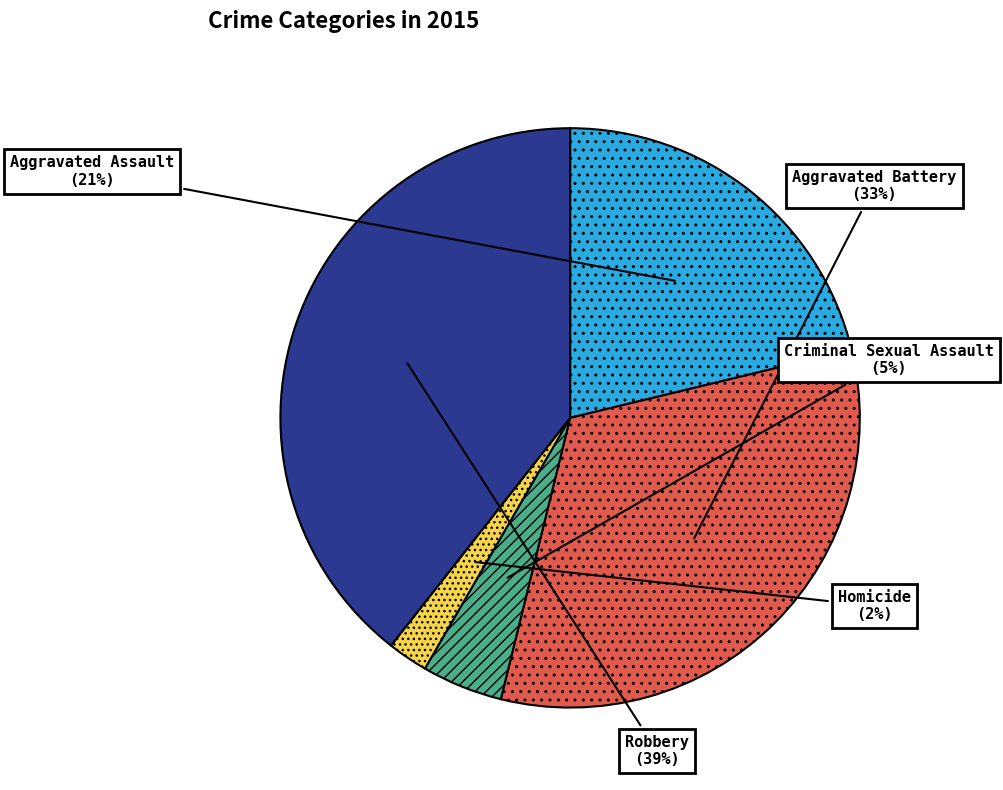

Is it true that Robbery is 26% of the pie?

False